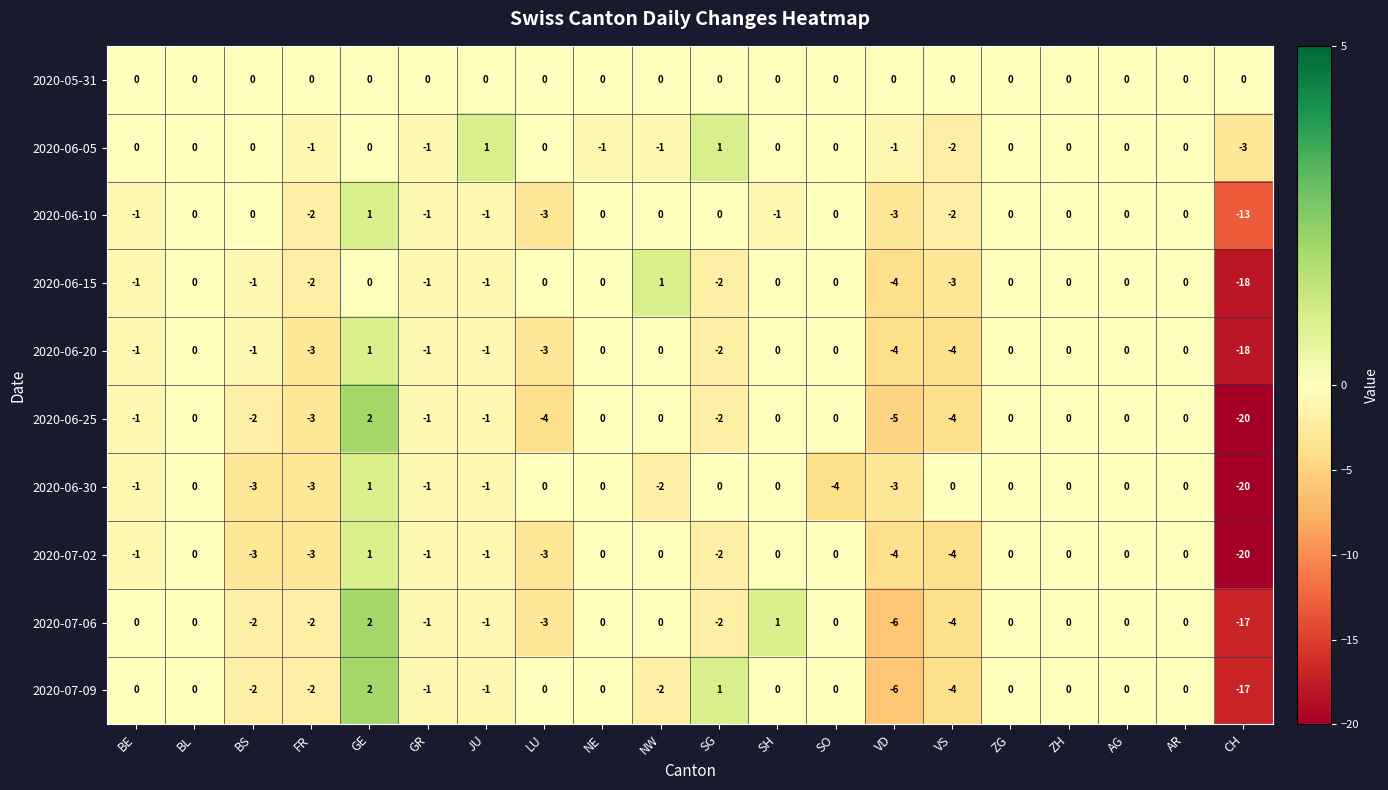

True or false: 2020-06-25 has a value of -5 at FR.

False